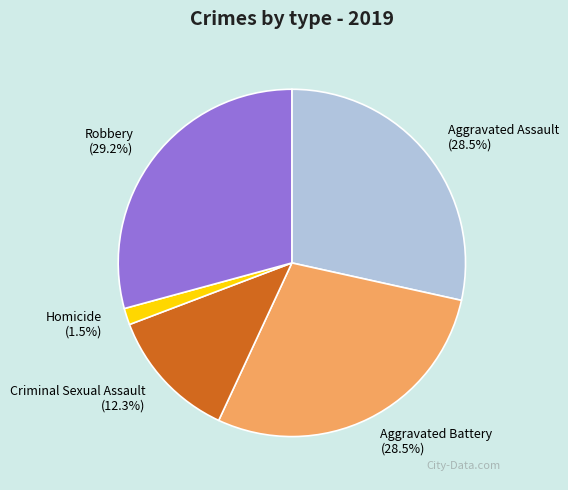

What is the largest slice in the pie chart?

Robbery